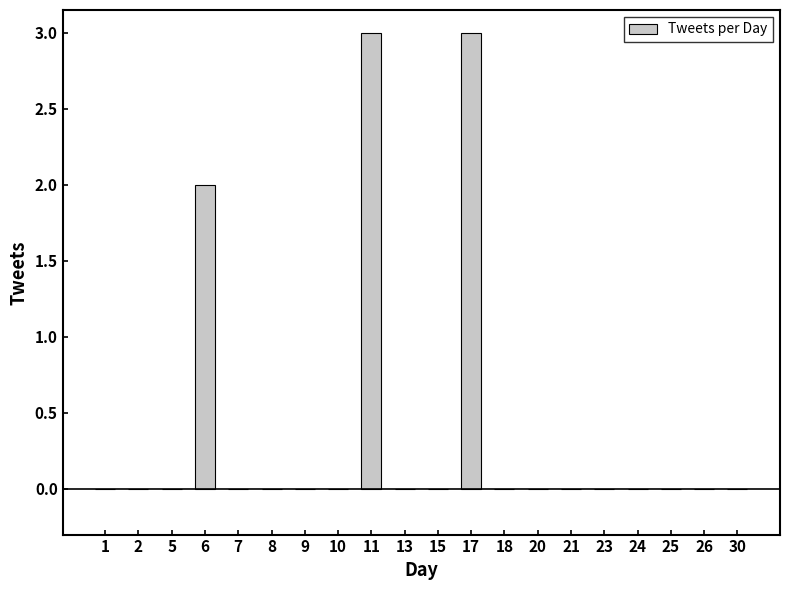

Is it true that the value at 2 is 1?

False